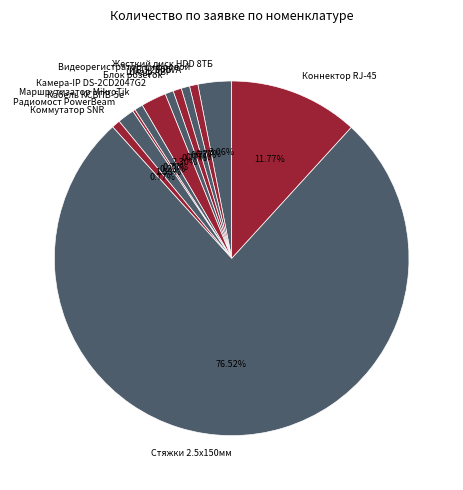

To the nearest percent, what is the difference between the largest and smallest slice percentages?

76%